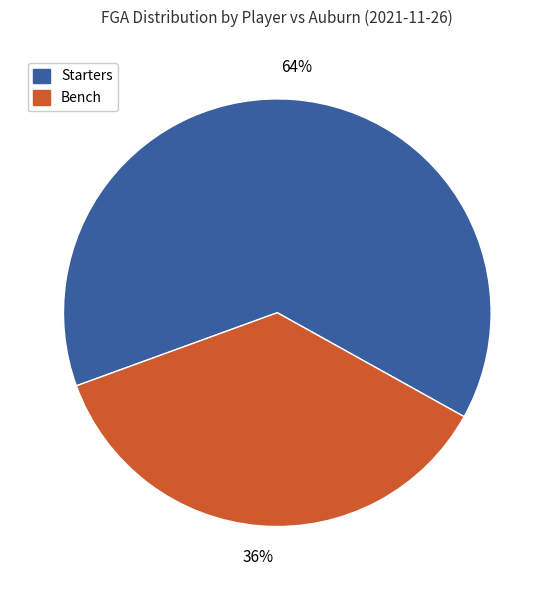

Does any single category account for the majority?

Yes